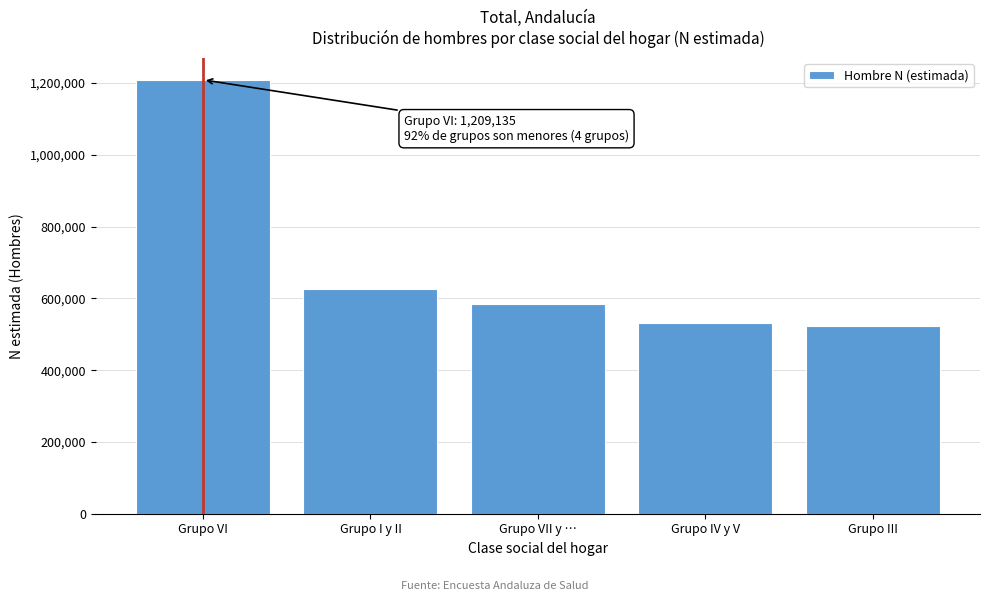

Reading left to right, extract all data points from this chart.

1209135	627594	585105	530140	522233